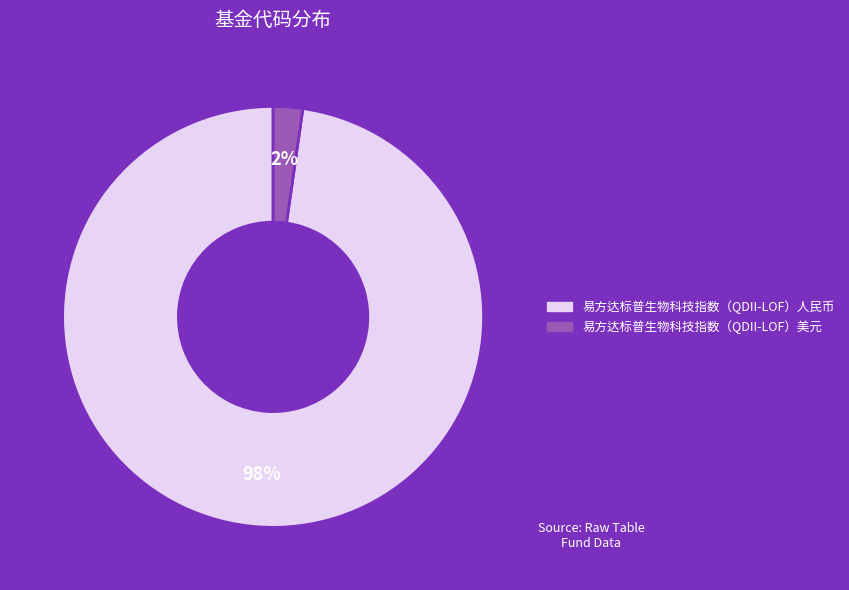

How many segments does this pie chart have?

2